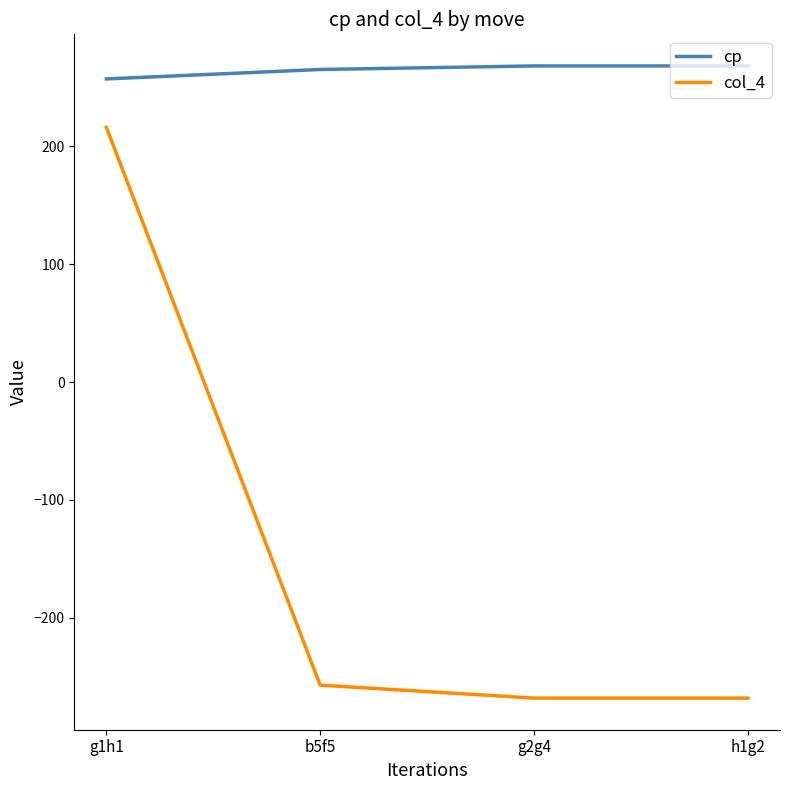

List the series in order of their peak value, highest first.

cp, col_4